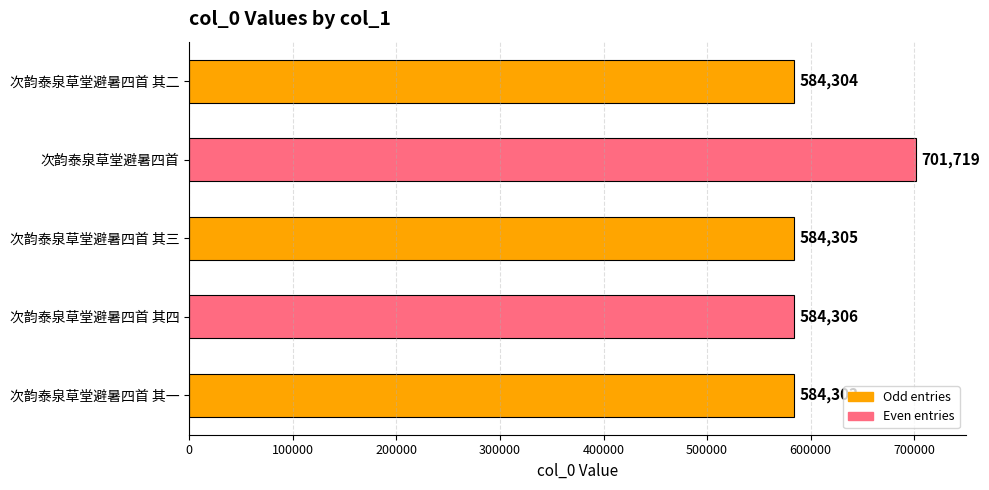

Reading bottom to top, list all the values displayed in this chart.

584303	584306	584305	701719	584304